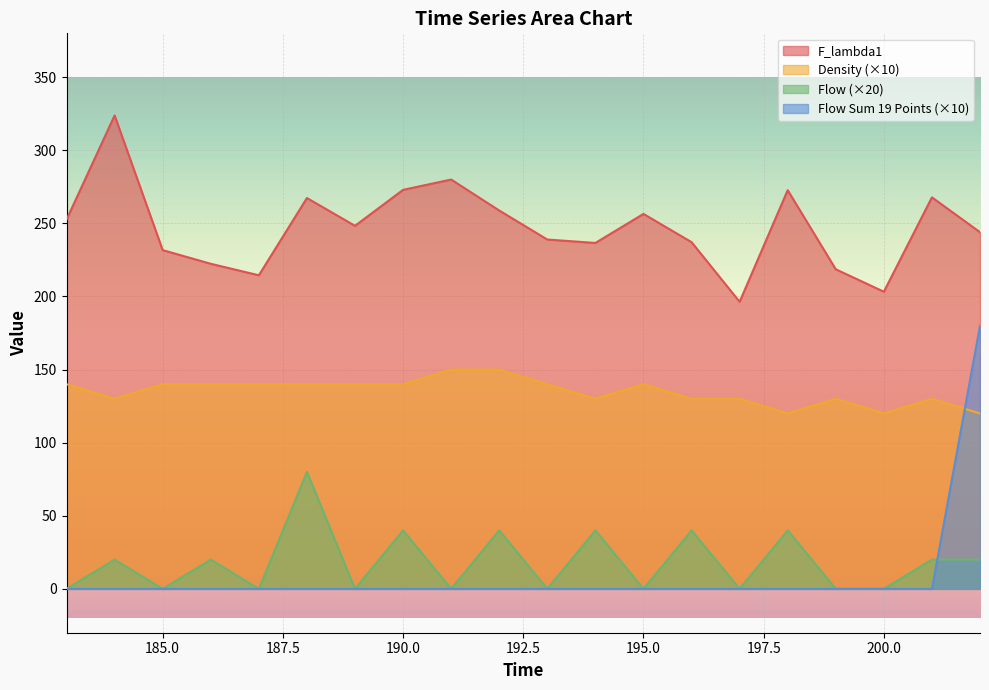

True or false: Flow Sum 19 Points and Density cross at least once.

True